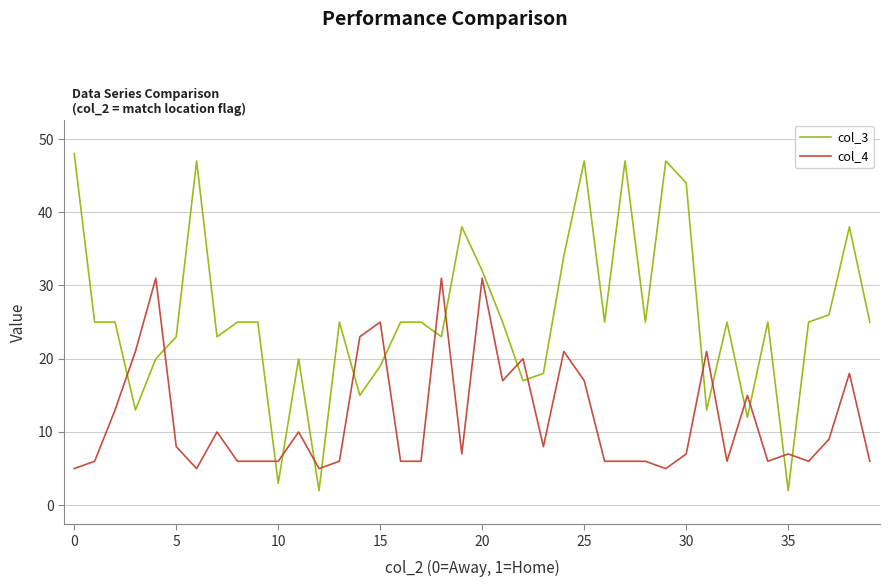

Which series has the largest total across all categories?

col_3